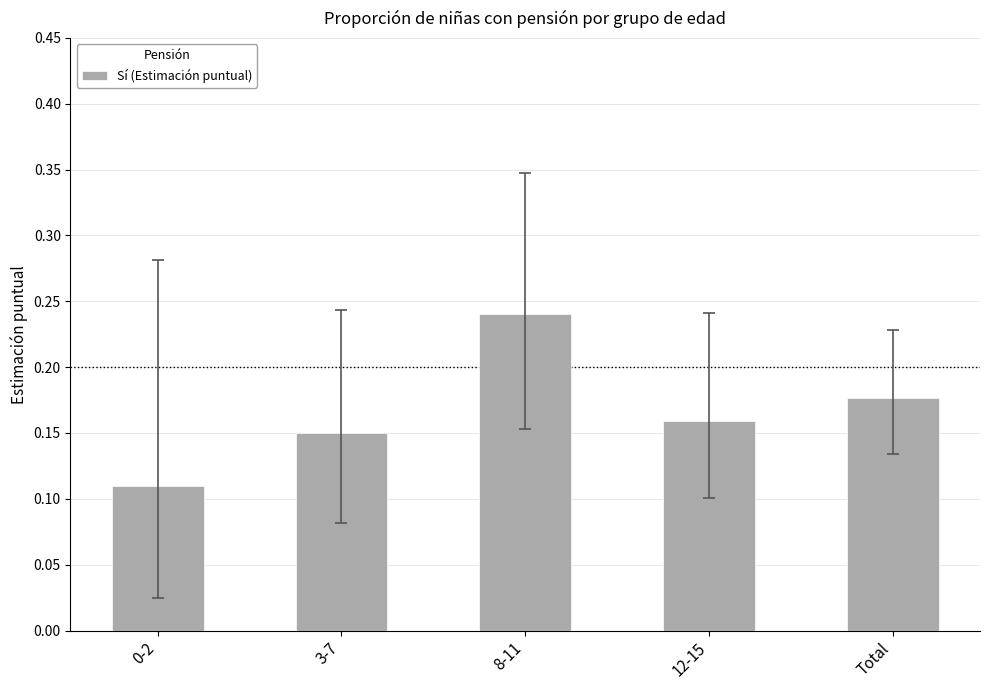

True or false: the data shows 0.2 at 0-2.

False